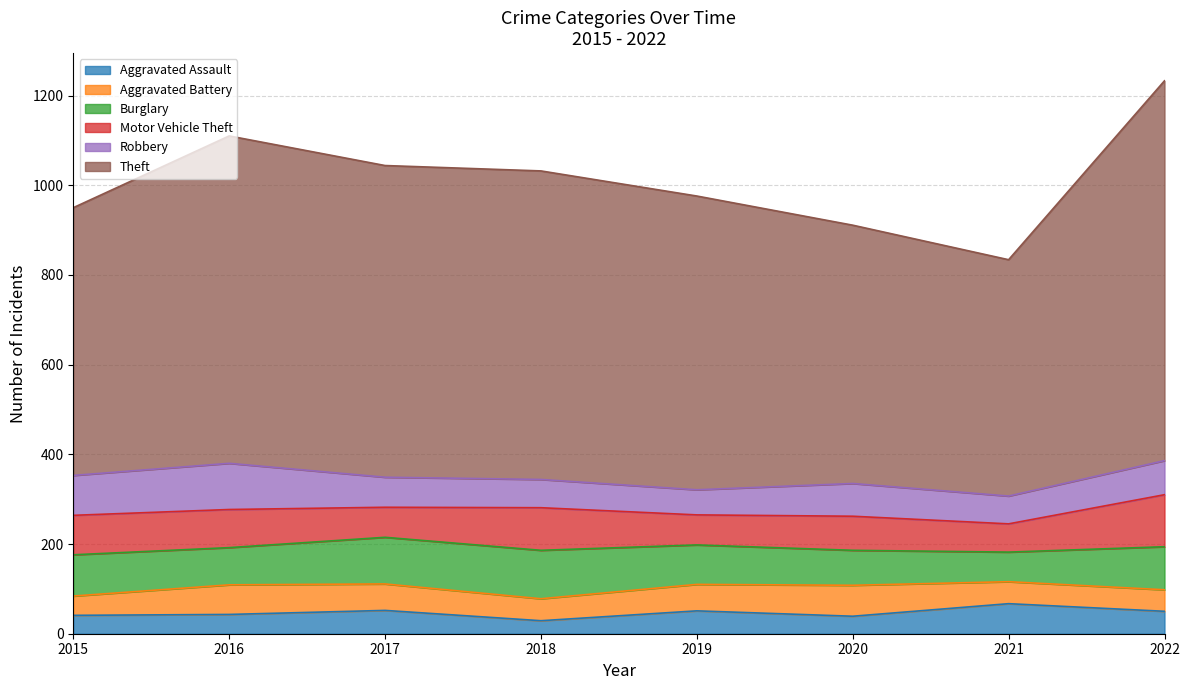

What is the average value of the Burglary series?

89